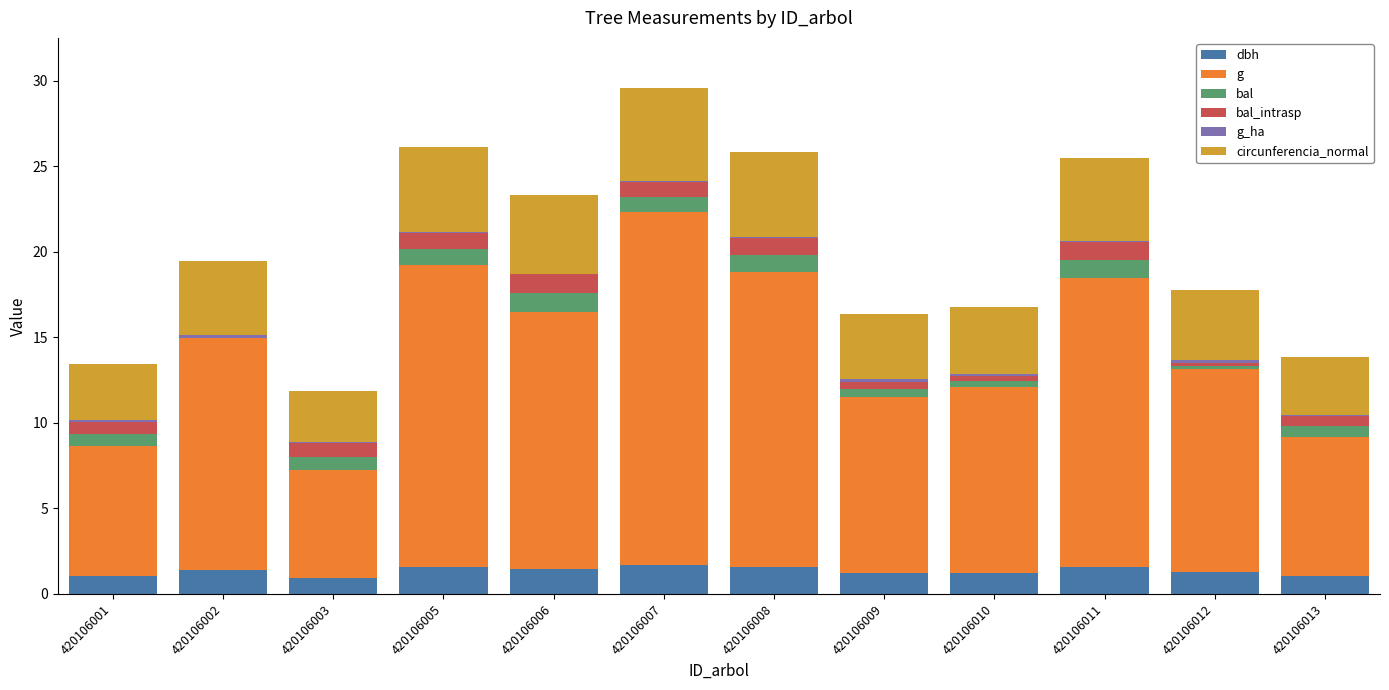

How many series are shown in this chart?

6